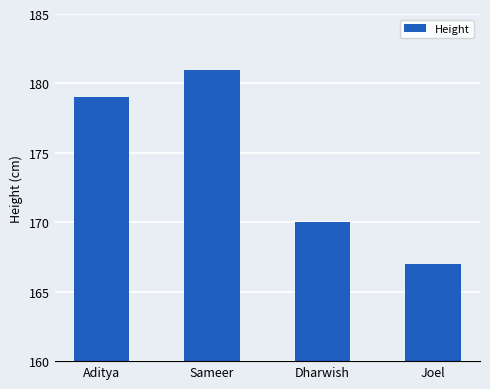

Reading left to right, what are all the values shown in this chart?

179	181	170	167